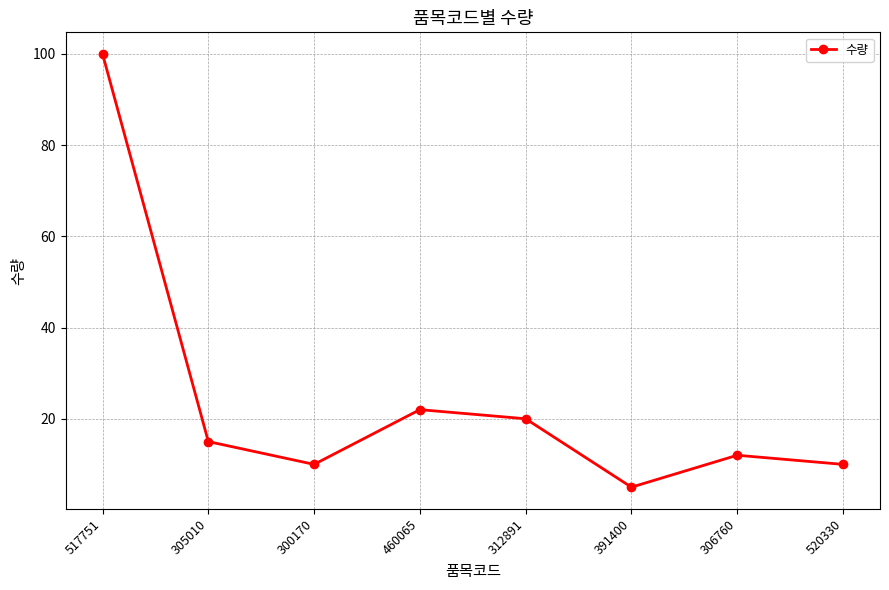

What is the average value?

24